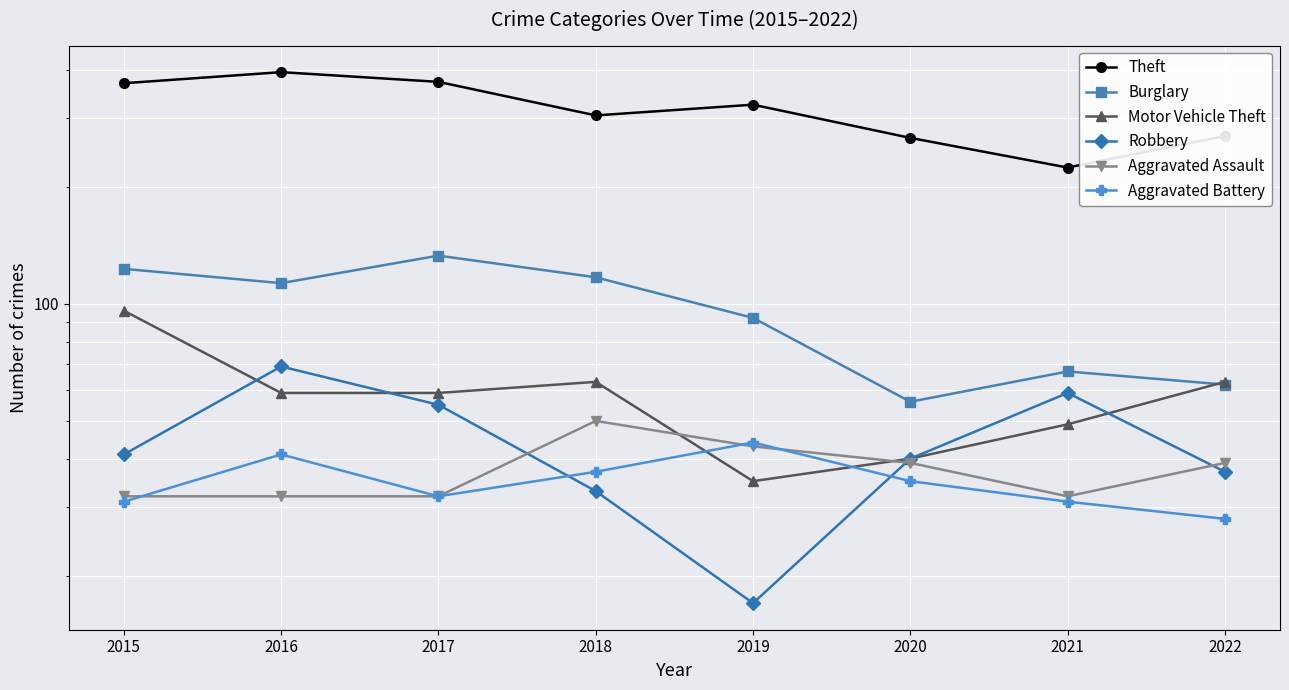

Reading left to right, list all the values displayed in this chart.

Theft: 369	394	372	305	325	267	224	270
Burglary: 123	113	133	117	92	56	67	62
Motor Vehicle Theft: 96	59	59	63	35	40	49	63
Robbery: 41	69	55	33	17	40	59	37
Aggravated Assault: 32	32	32	50	43	39	32	39
Aggravated Battery: 31	41	32	37	44	35	31	28